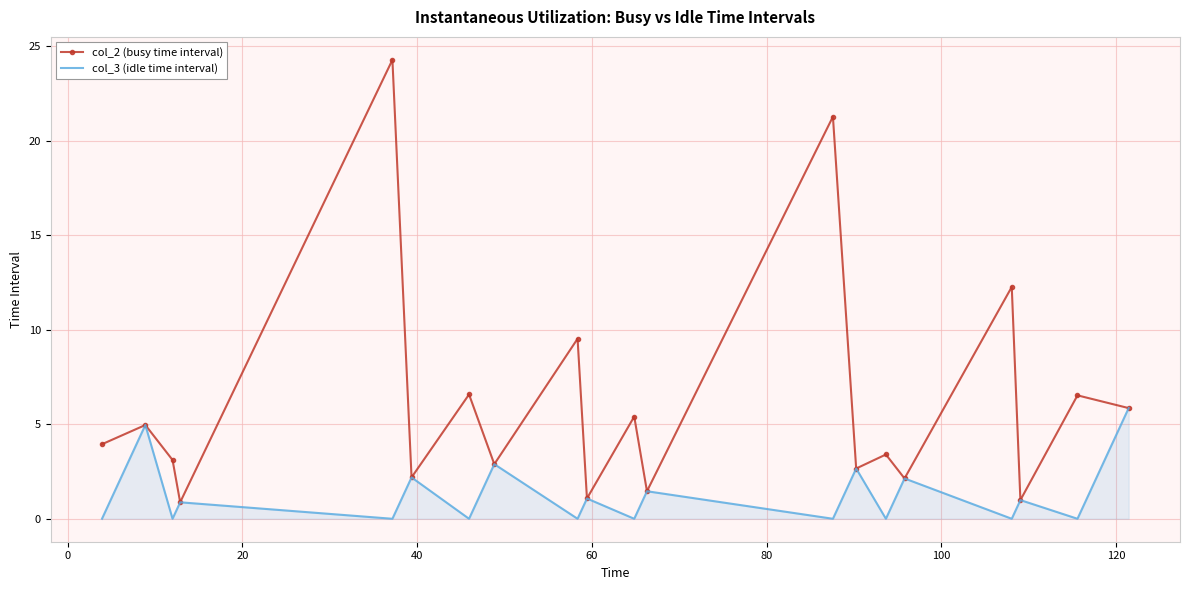

What is the greatest value displayed?

24.3